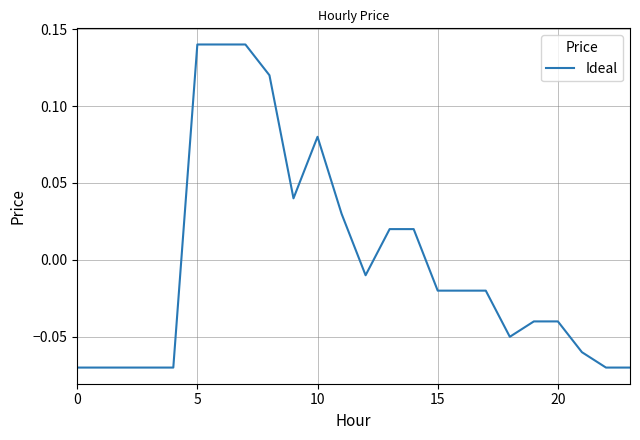

Does the chart have visible grid lines?

Yes